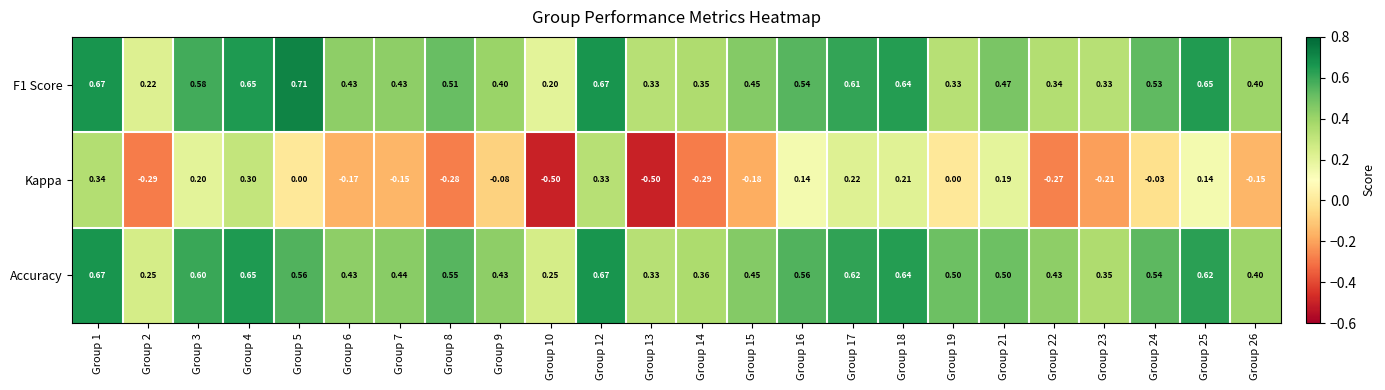

Which series has the largest range (max minus min)?

Kappa